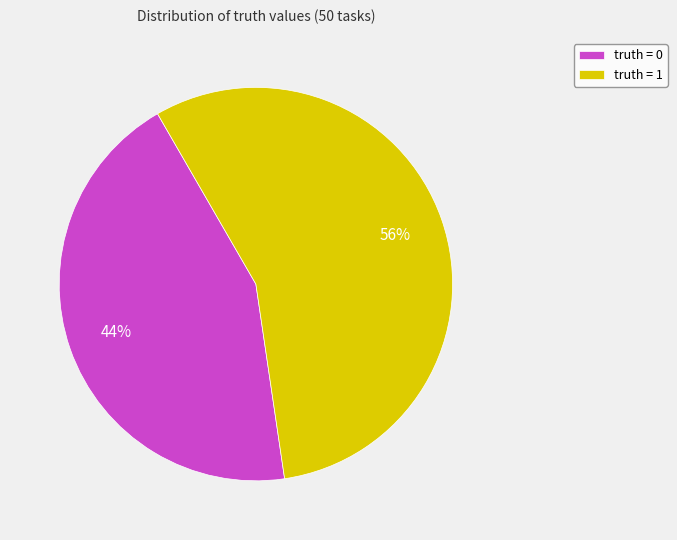

True or false: truth = 0 accounts for 52% of the total.

False